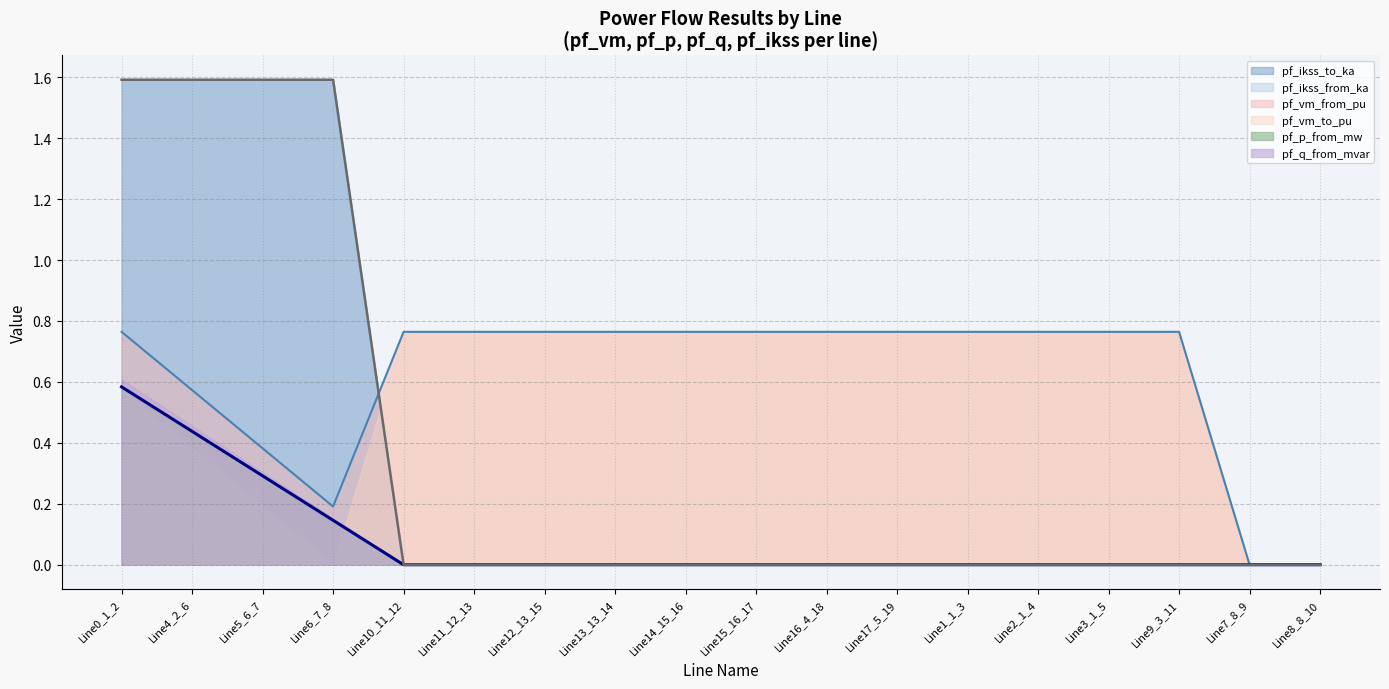

Does the chart have visible grid lines?

Yes